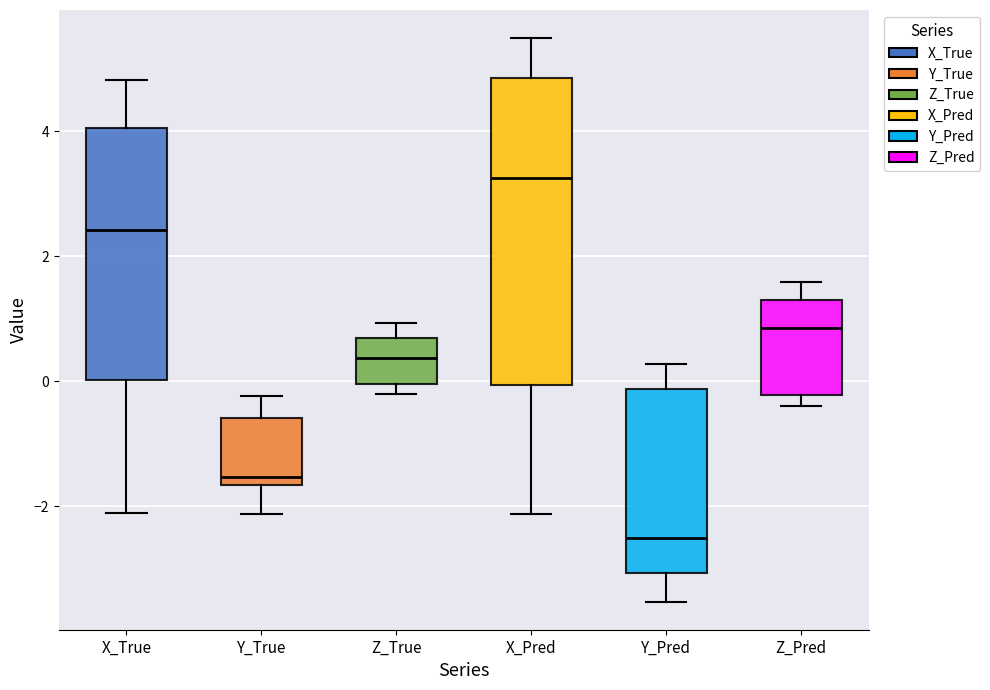

Reading left to right, read every box against the y-axis: the position of its median line, the range the box covers, and the ends of its whiskers. The values are not printed on the chart, so give them approximately, as read against the axis.

X_True: median 2.4, box 0.0 to 4.0, whiskers -2.2 to 4.8
Y_True: median -1.6 (just above the box's lower edge), box -1.6 to -0.6, whiskers -2.2 to -0.2
Z_True: median 0.4, box 0.0 to 0.6, whiskers -0.2 to 1.0
X_Pred: median 3.2, box 0.0 to 4.8, whiskers -2.2 to 5.4
Y_Pred: median -2.6, box -3.0 to -0.2, whiskers -3.6 to 0.2
Z_Pred: median 0.8, box -0.2 to 1.4, whiskers -0.4 to 1.6